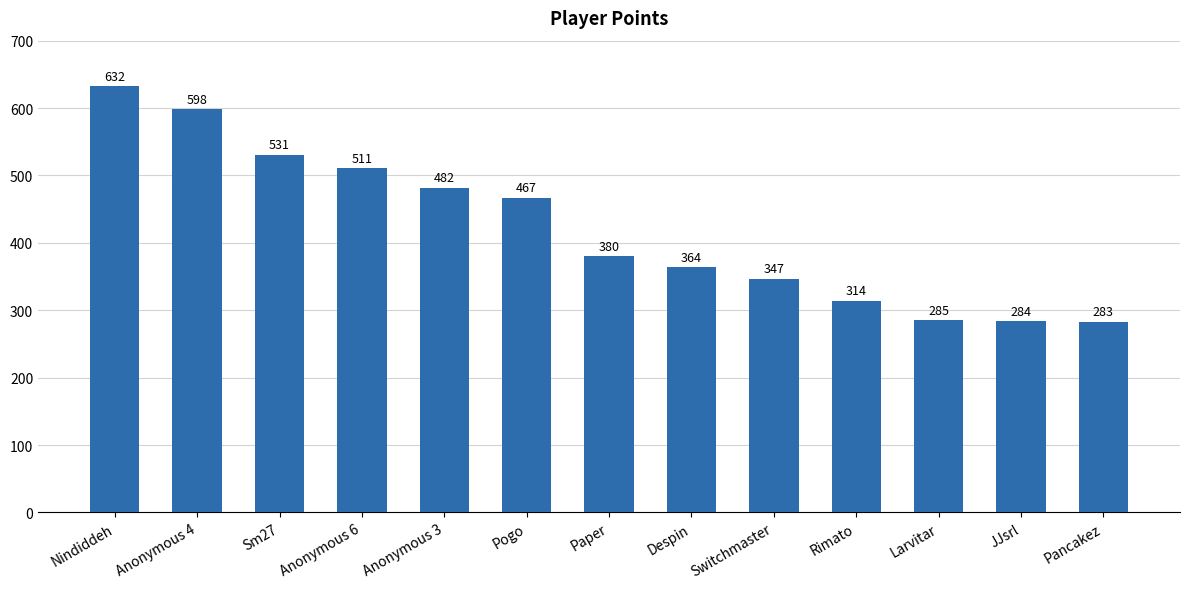

What position from the left is Anonymous 6?

4